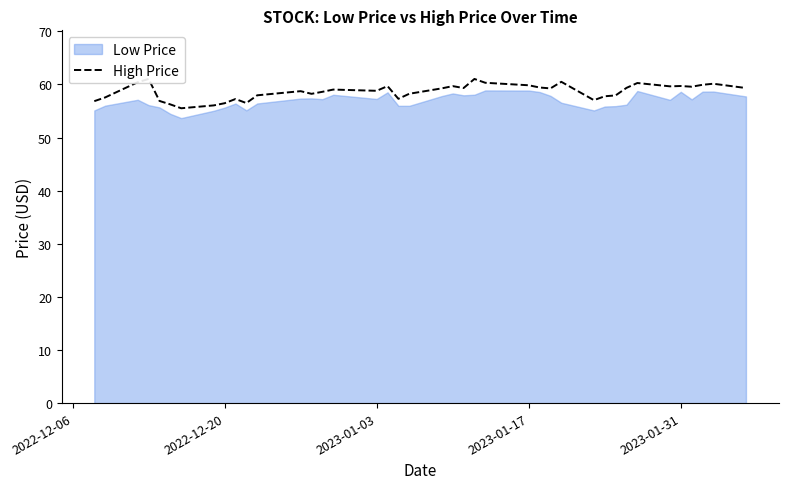

How many interior local valleys (lower than both neighbors) does the data have?

10